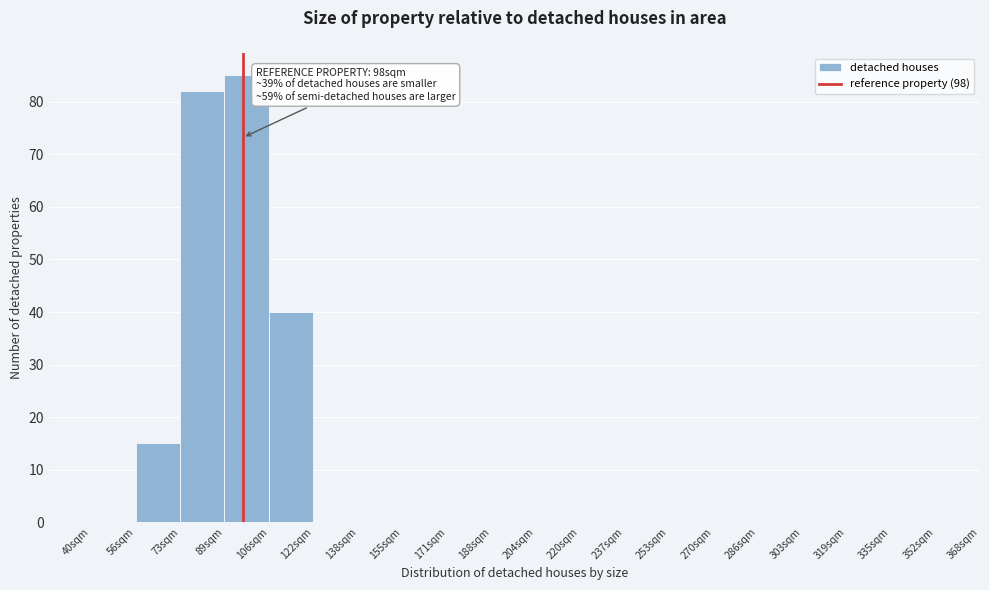

Reading left to right, list all the values displayed in this chart.

40sqm=0	56sqm=15	73sqm=82	89sqm=85	106sqm=40	122sqm=0	138sqm=0	155sqm=0	171sqm=0	188sqm=0	204sqm=0	220sqm=0	237sqm=0	253sqm=0	270sqm=0	286sqm=0	303sqm=0	319sqm=0	335sqm=0